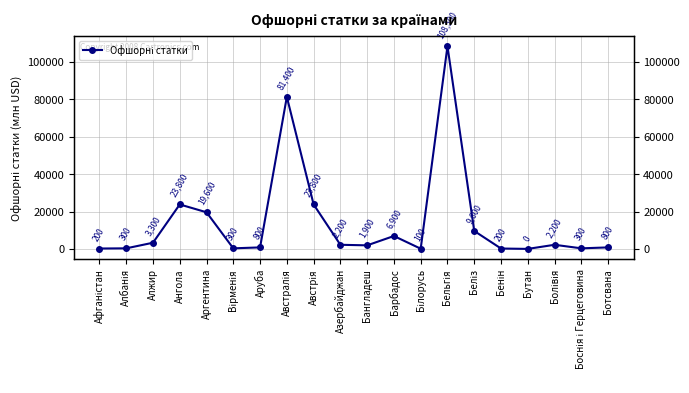

Which label corresponds to the largest value in the chart?

Бельгія